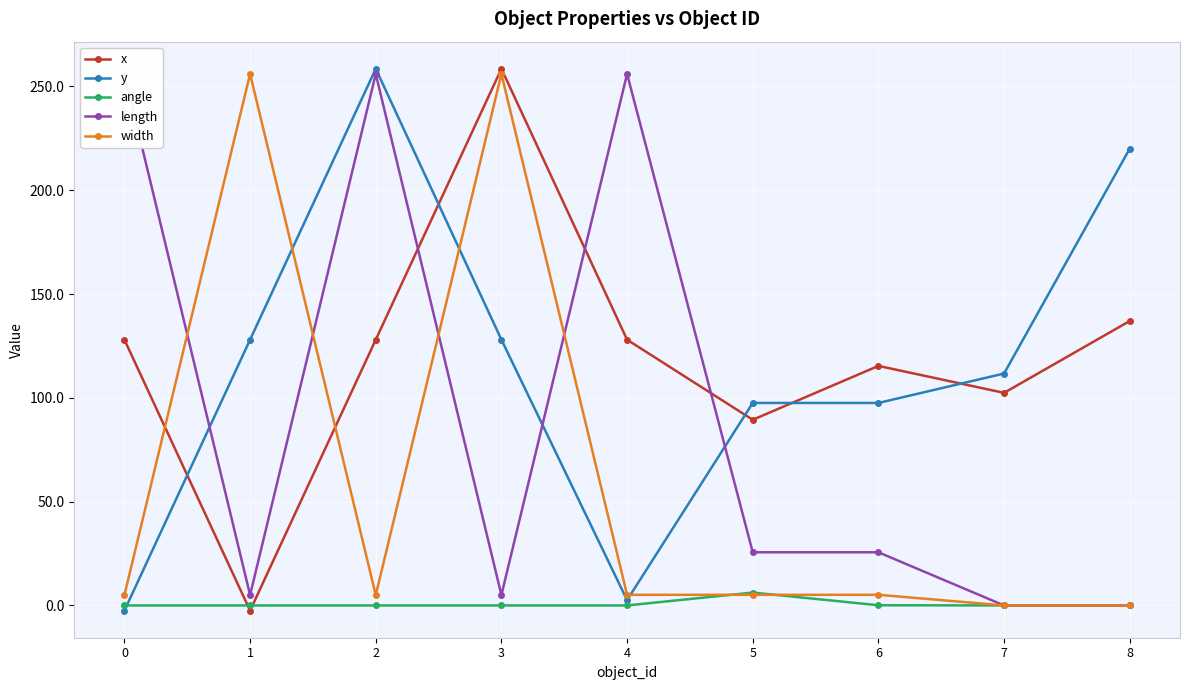

Reading left to right, transcribe all the data shown in this chart.

x: 0=128.0	1=-2.5	2=128.0	3=258.5	4=128.0	5=89.4	6=115.4	7=102.4	8=137.0
y: 0=-2.5	1=128.0	2=258.5	3=128.0	4=2.6	5=97.5	6=97.5	7=111.7	8=220.0
angle: 0=0.0	1=0.0	2=0.0	3=0.0	4=0.0	5=6.2	6=0.1	7=0.0	8=0.0
length: 0=256.0	1=5.0	2=256.0	3=5.0	4=256.0	5=25.6	6=25.6	7=0.0	8=0.0
width: 0=5.0	1=256.0	2=5.0	3=256.0	4=5.1	5=5.1	6=5.1	7=0.0	8=0.0